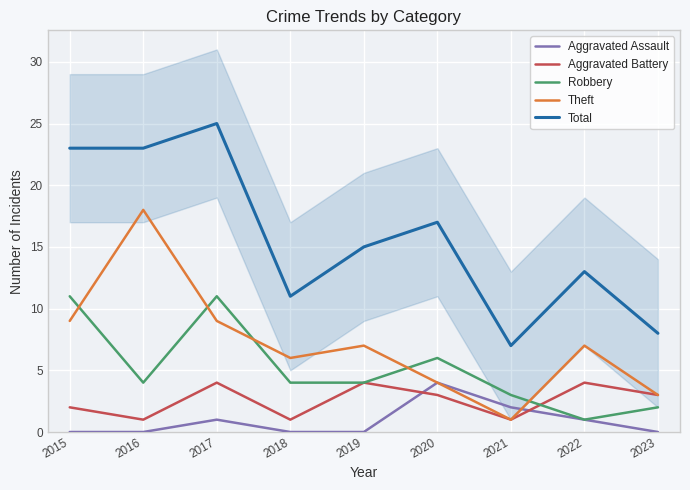

At which label does Theft reach its peak?

2016